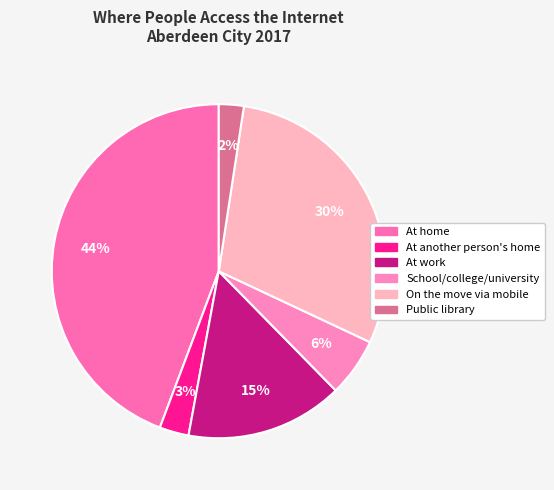

Which slice is the largest?

At home